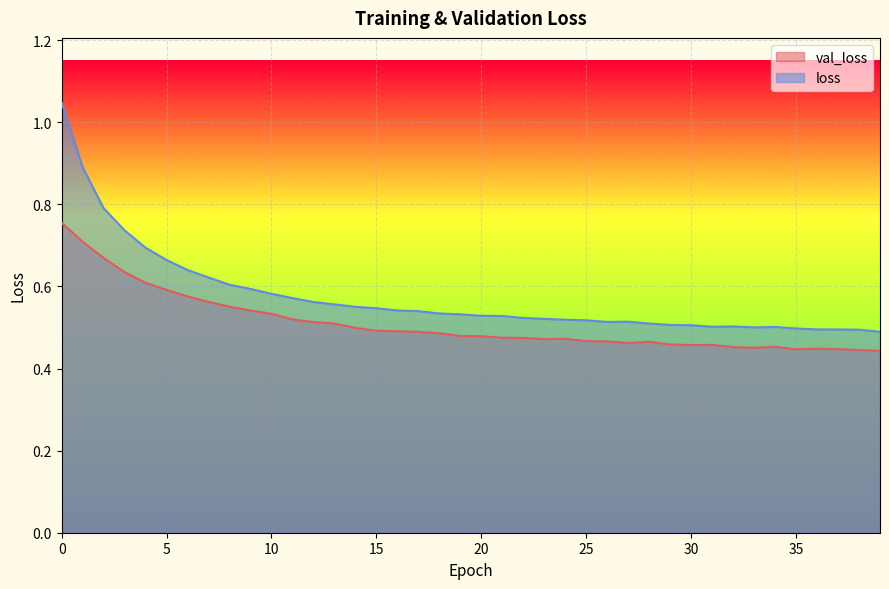

Is the value of val_loss at 29 greater than the value of loss at 29?

No